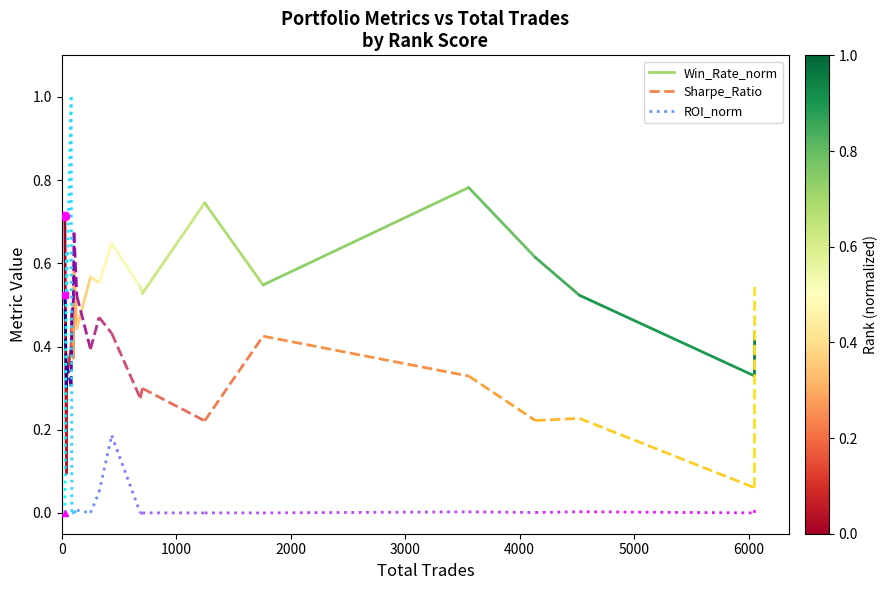

What are all the series names shown in the legend?

Win_Rate_norm, Sharpe_Ratio, ROI_norm